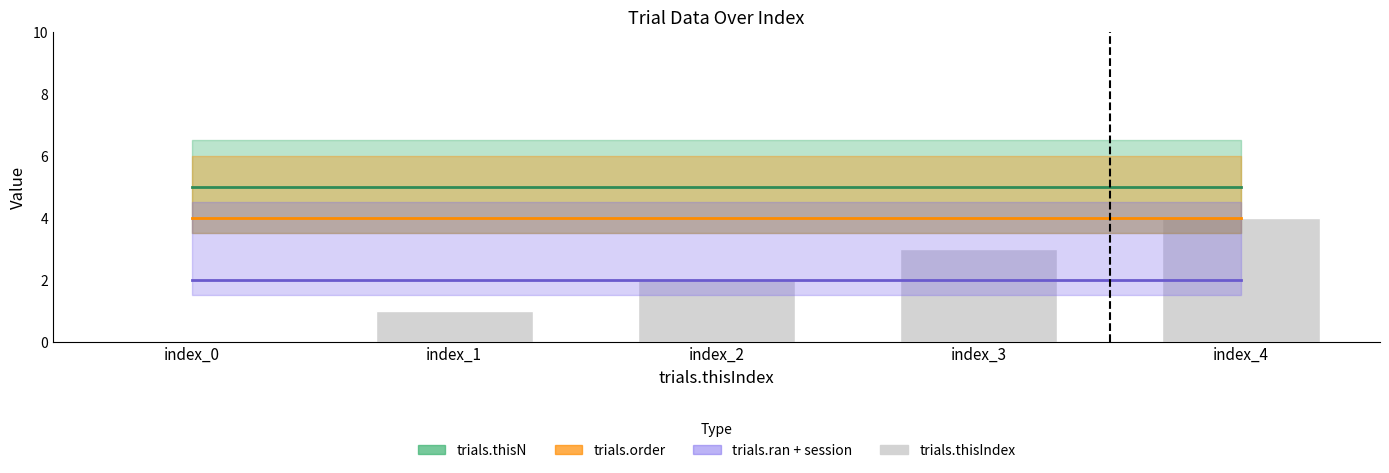

Count the values in the range 1 to 3.

3